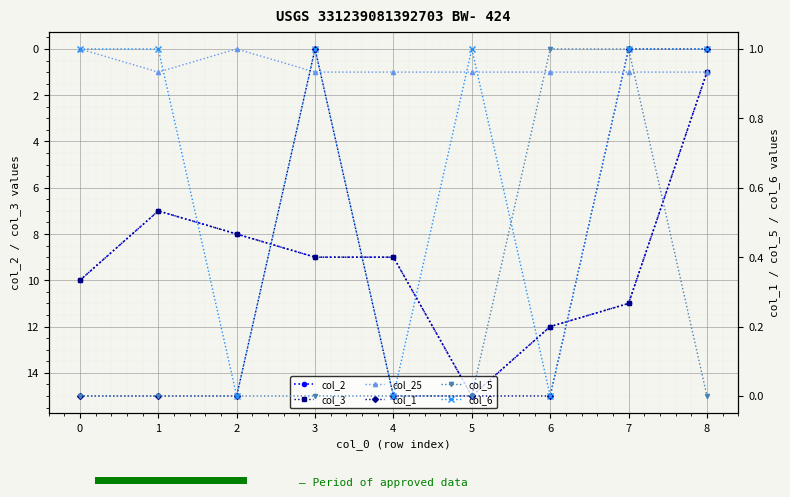

What is the greatest value displayed?

15